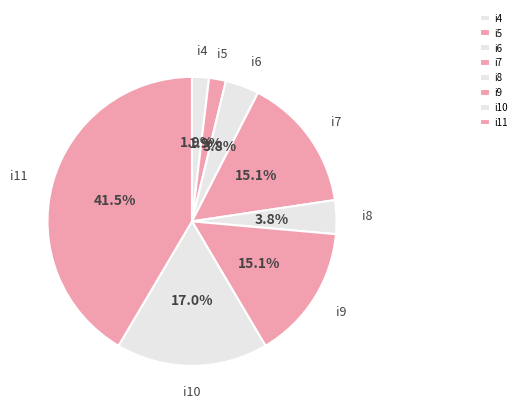

To the nearest percent, what percentage of the pie is i7?

15%